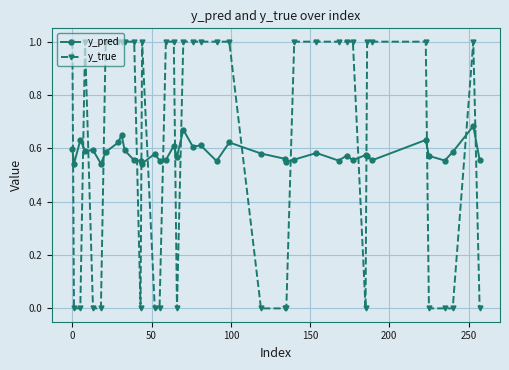

List the series in order of their peak value, lowest first.

y_pred, y_true